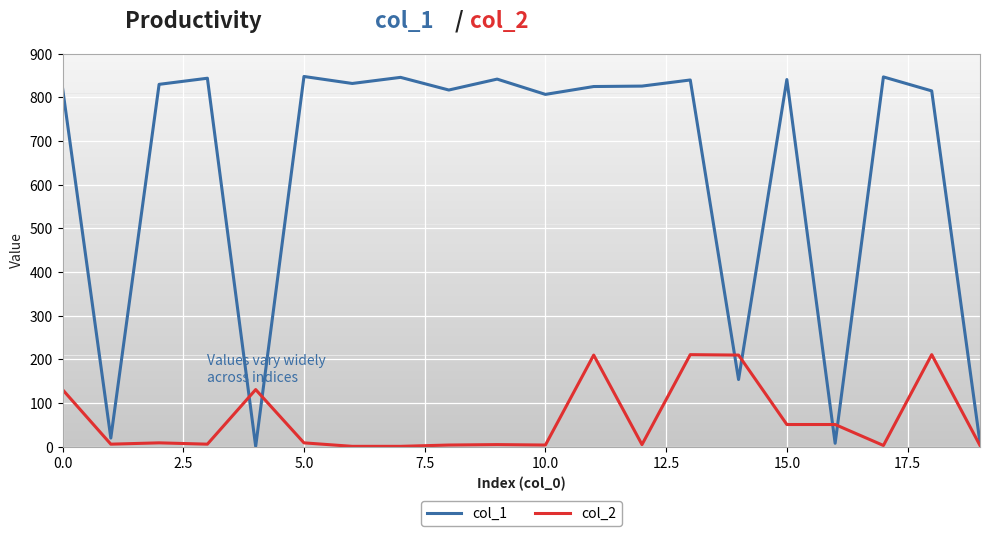

Which series has the largest range (max minus min)?

col_1